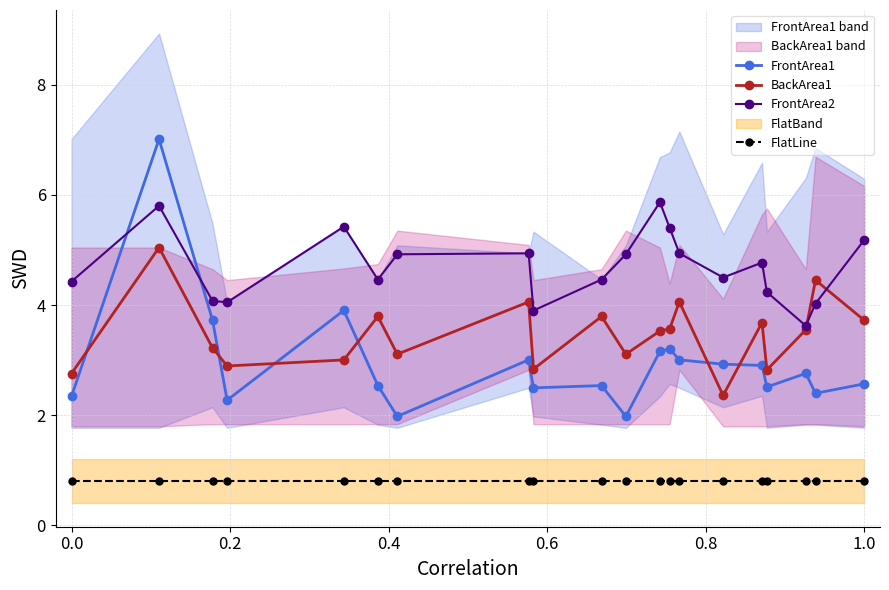

What is the minimum value for FrontArea1?

2.0